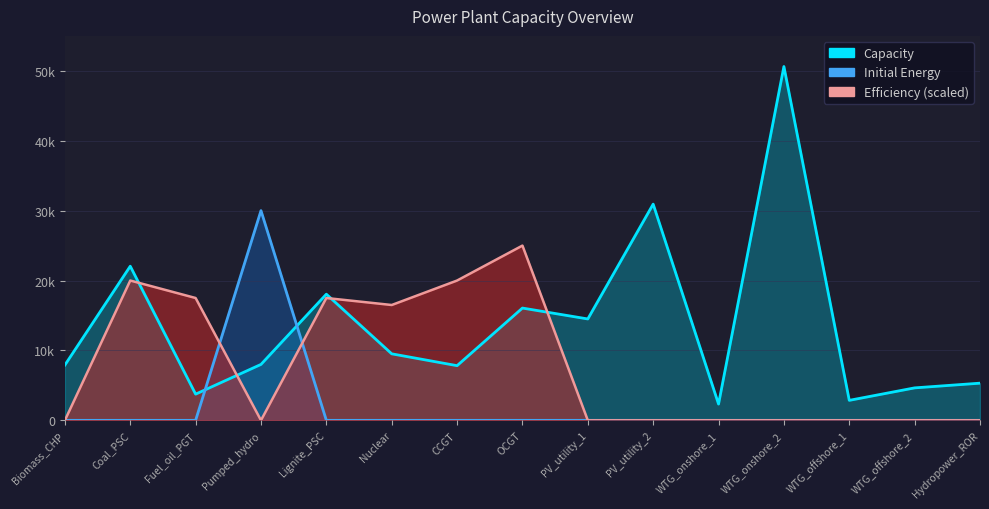

List the series in order of their overall mean, highest first.

Capacity, Efficiency, InitialEnergy